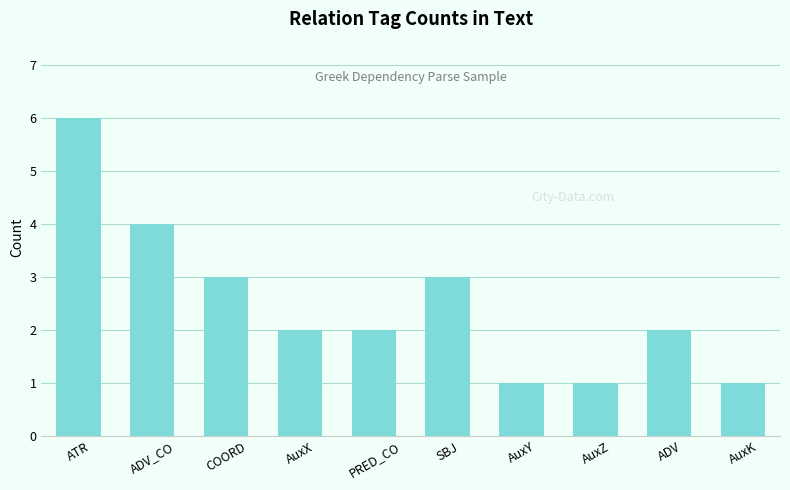

How many data points does each series have?

10